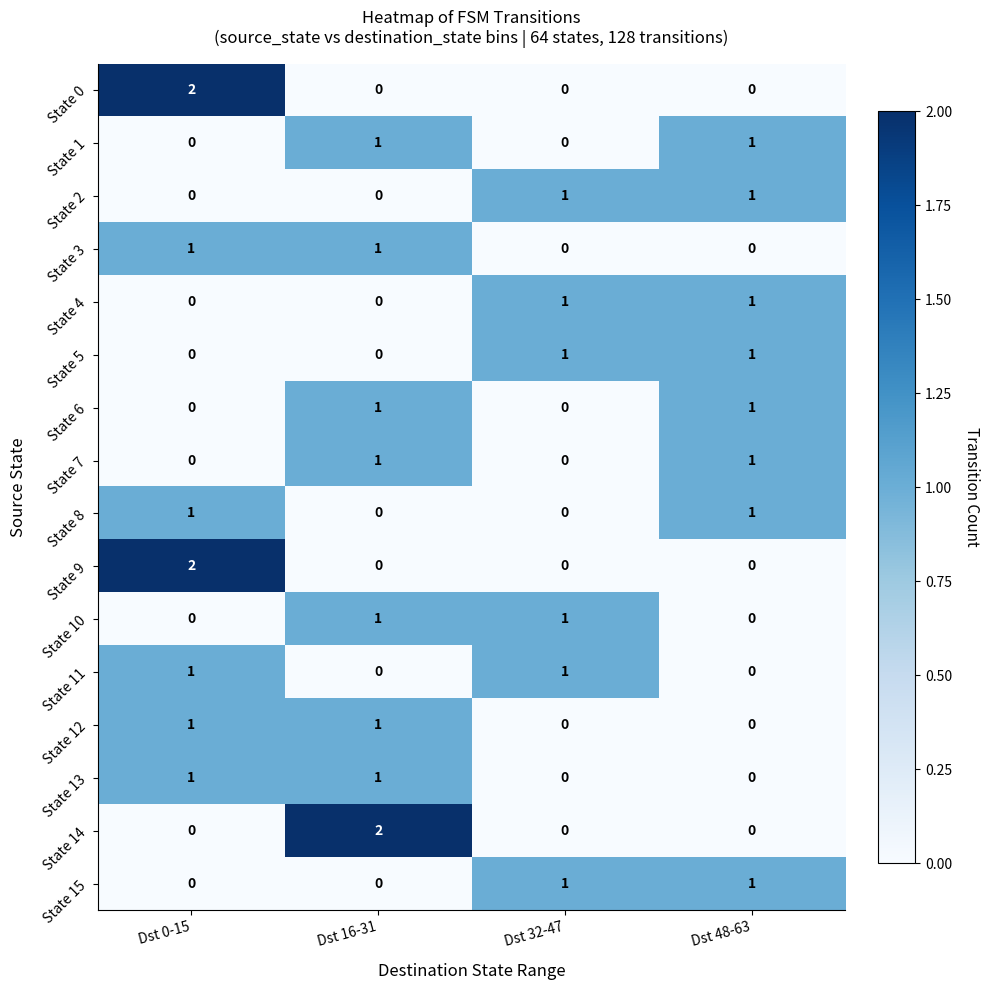

Count the State 4 values in the range 0 to 1.

4